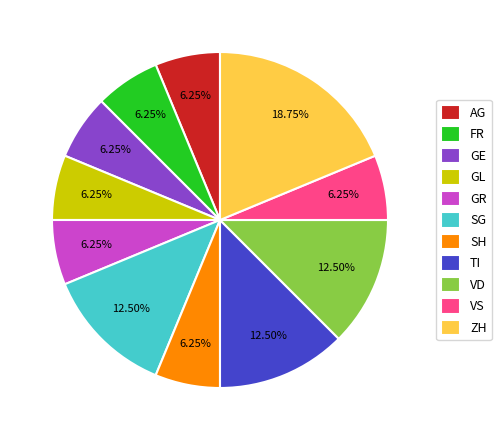

What percentage is the VS slice, to the nearest percent?

6%